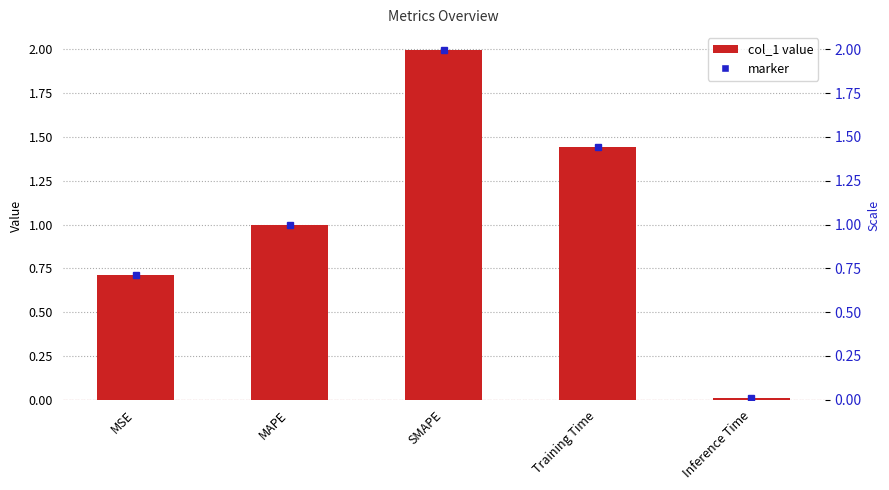

Is it true that the value at MSE is 0.2?

False